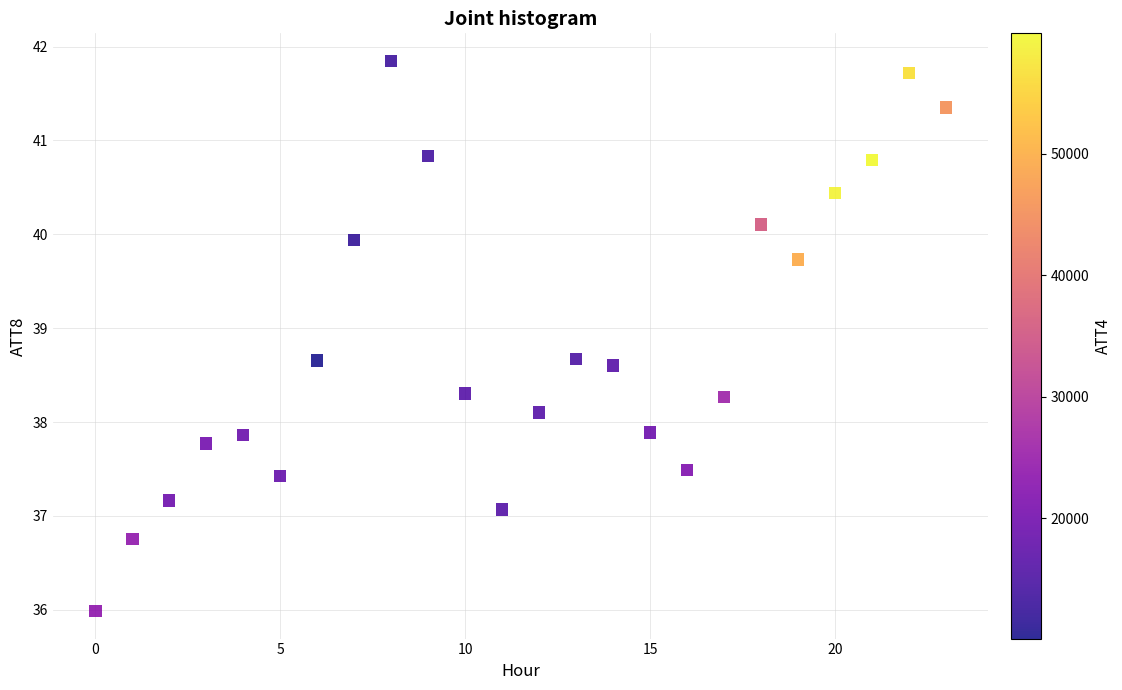

What is the range of Y values (max minus min)?

5.9